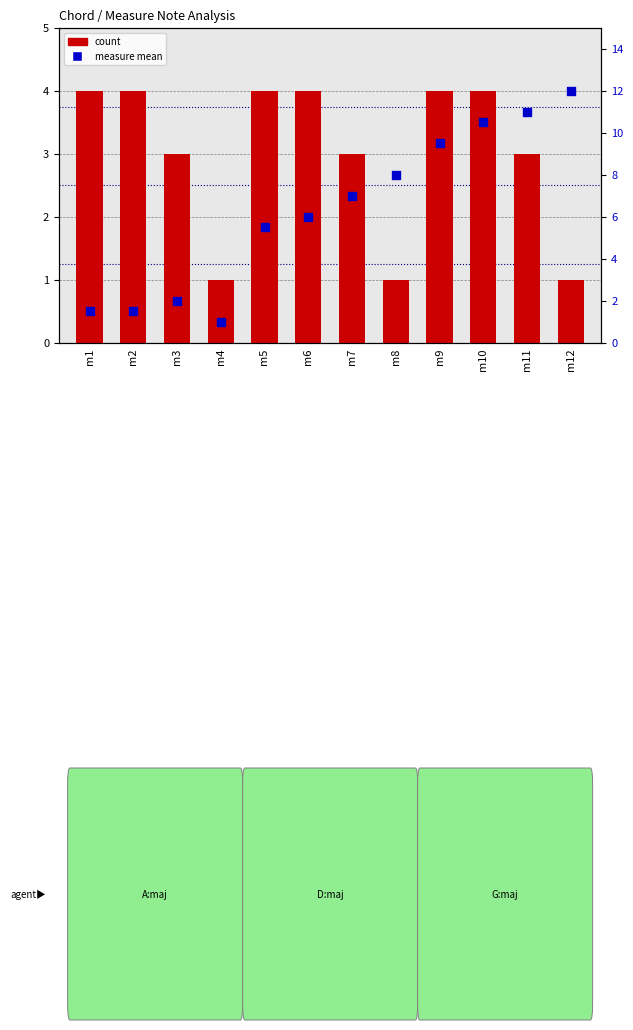

Is the value of count at m9 greater than the value of measure mean at m5?

No